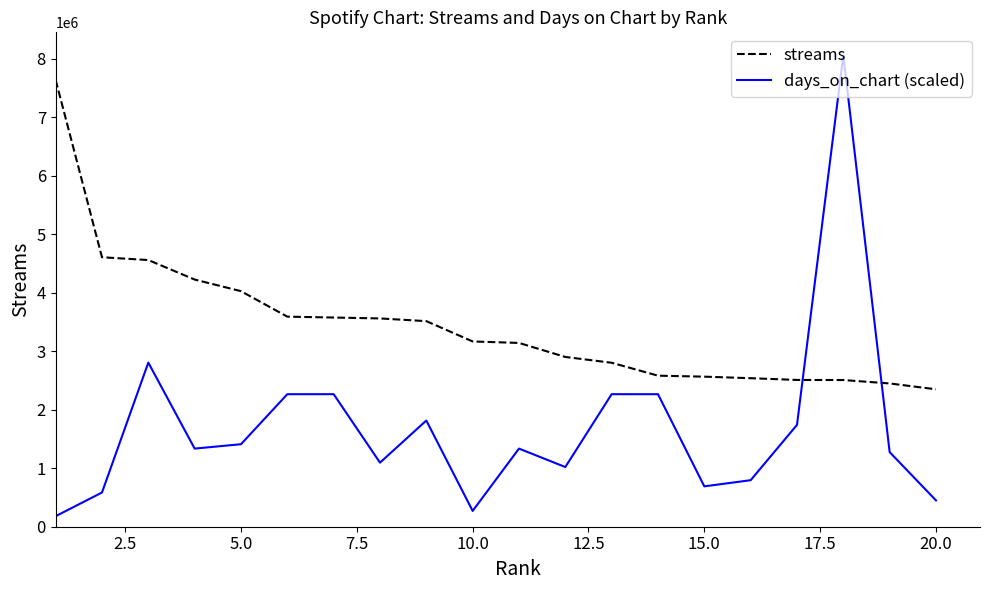

Count the number of categories in the chart.

20